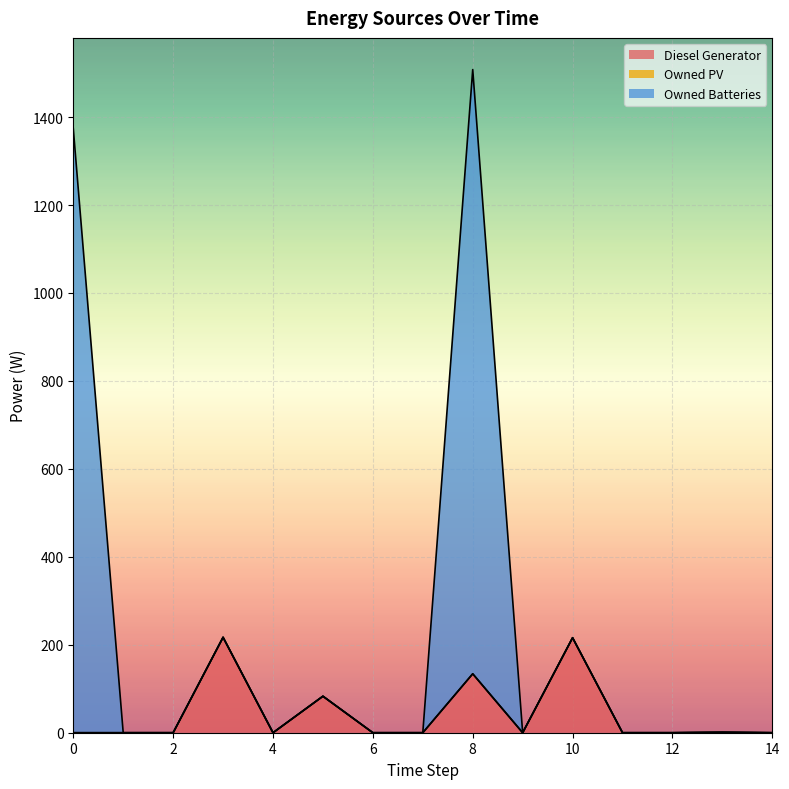

At which category is the sum across all series the highest?

8